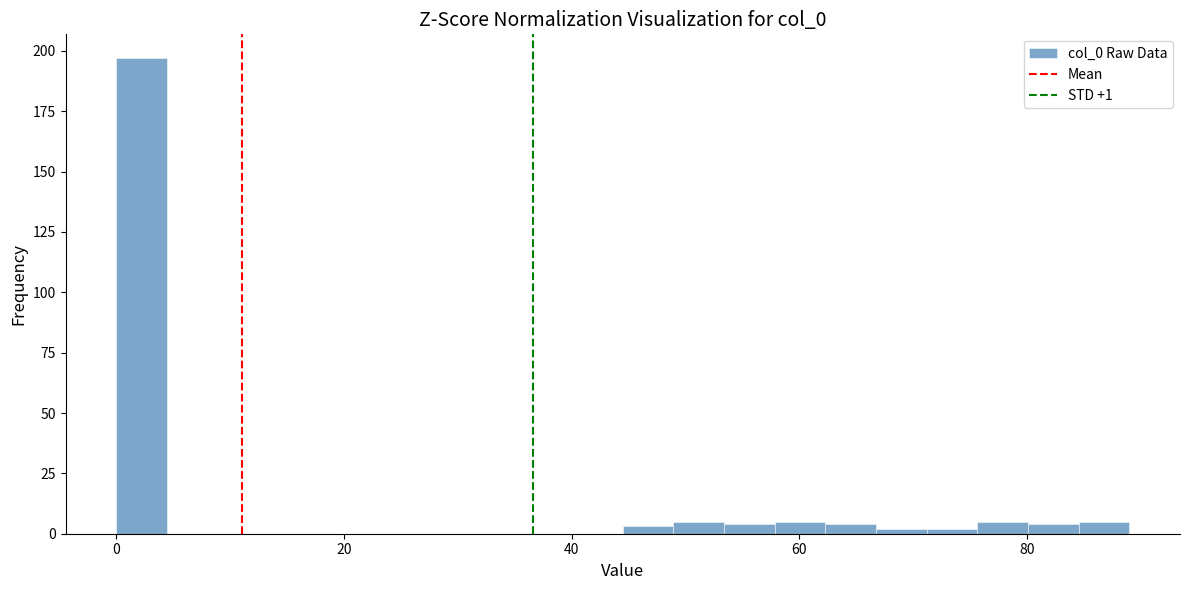

Around what value on the x-axis is the tallest bar? Give the approximate position of its centre, as read against the axis.

2